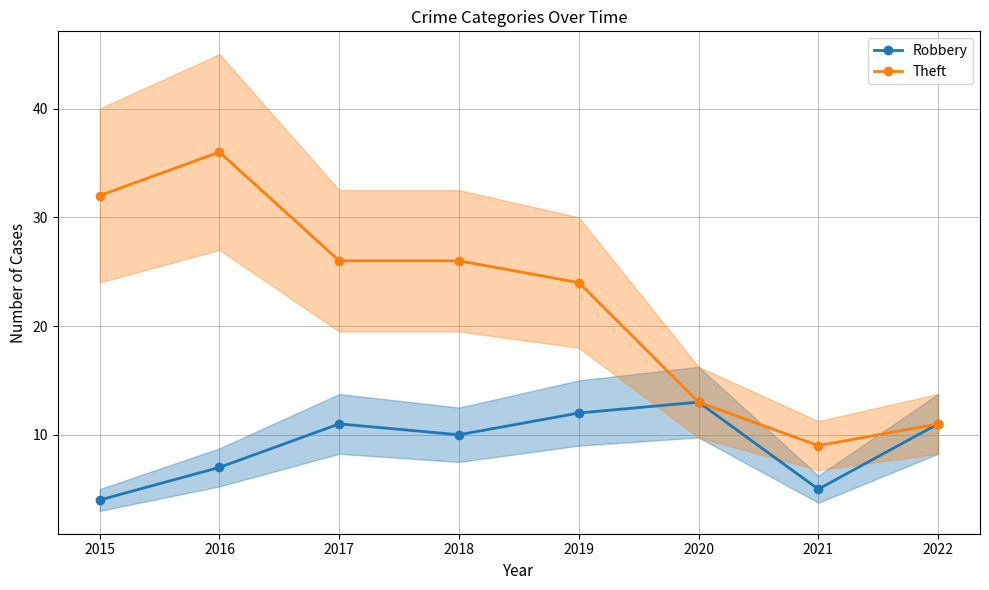

At which category does the chart reach its peak across all series?

2016